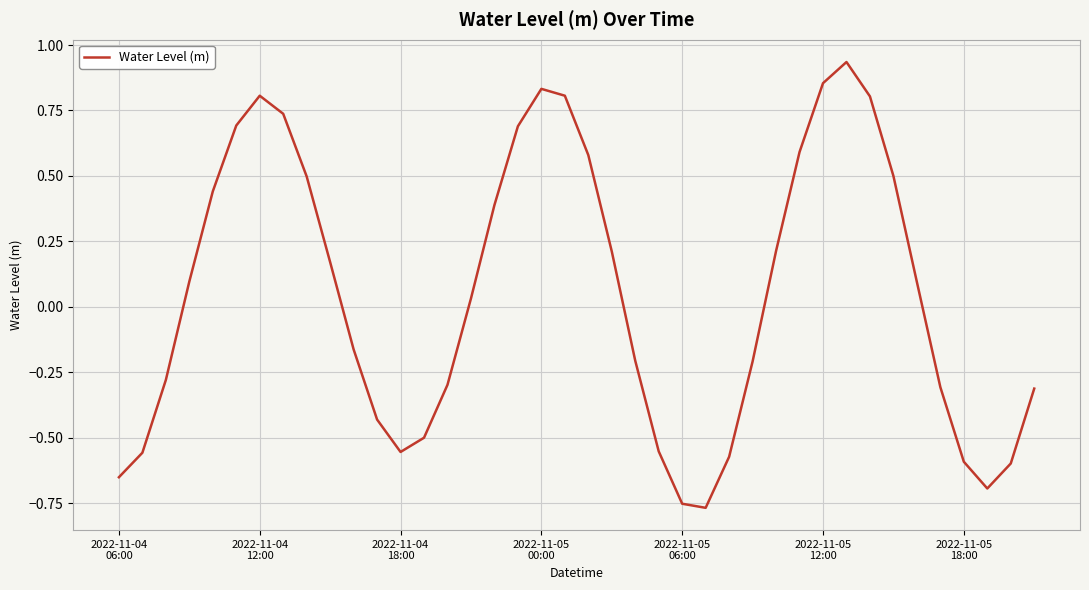

What is the difference between the maximum and minimum values?

1.7